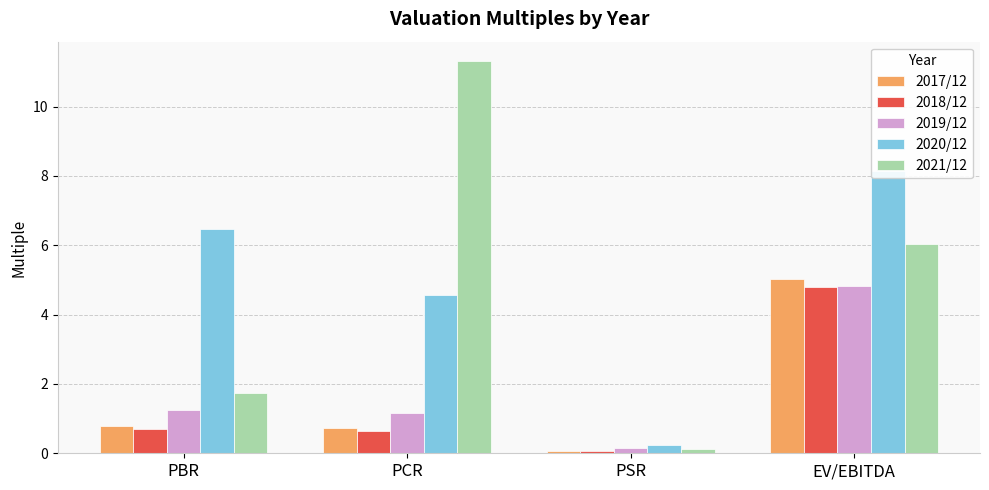

Does the chart contain stacked bars?

No